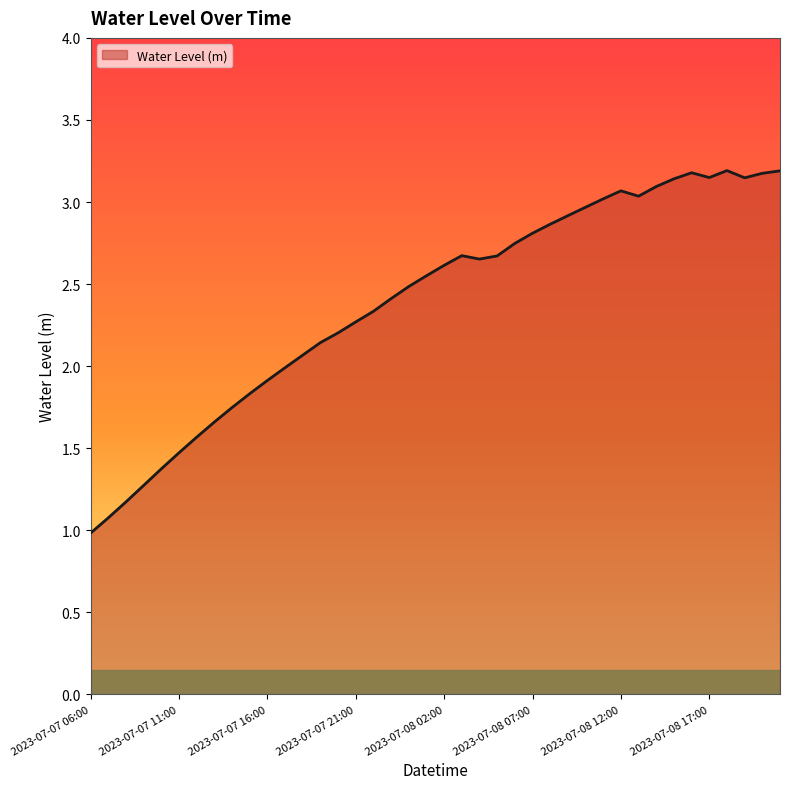

What is the minimum value shown in the chart?

1.0